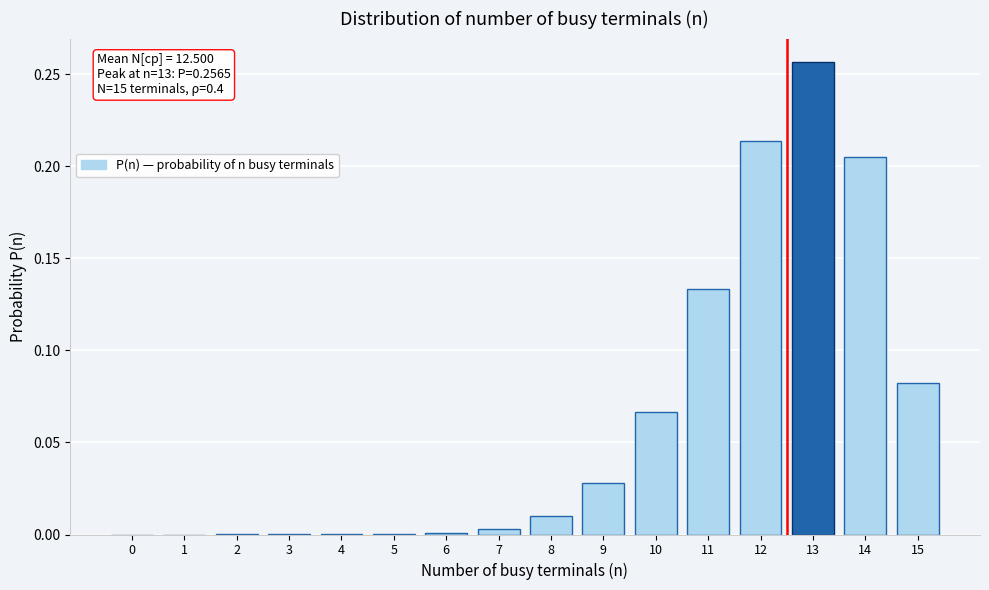

The chart shows a value of 0.0 at 7. True or false?

True